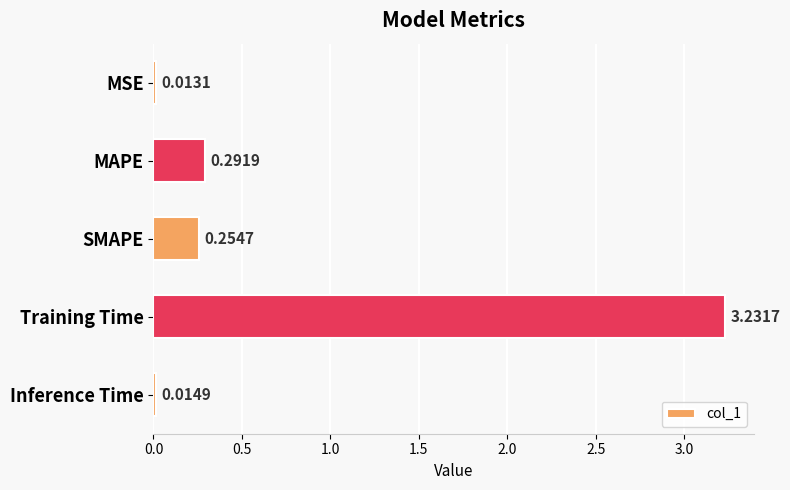

What is the label of the 3rd bar from the bottom?

SMAPE